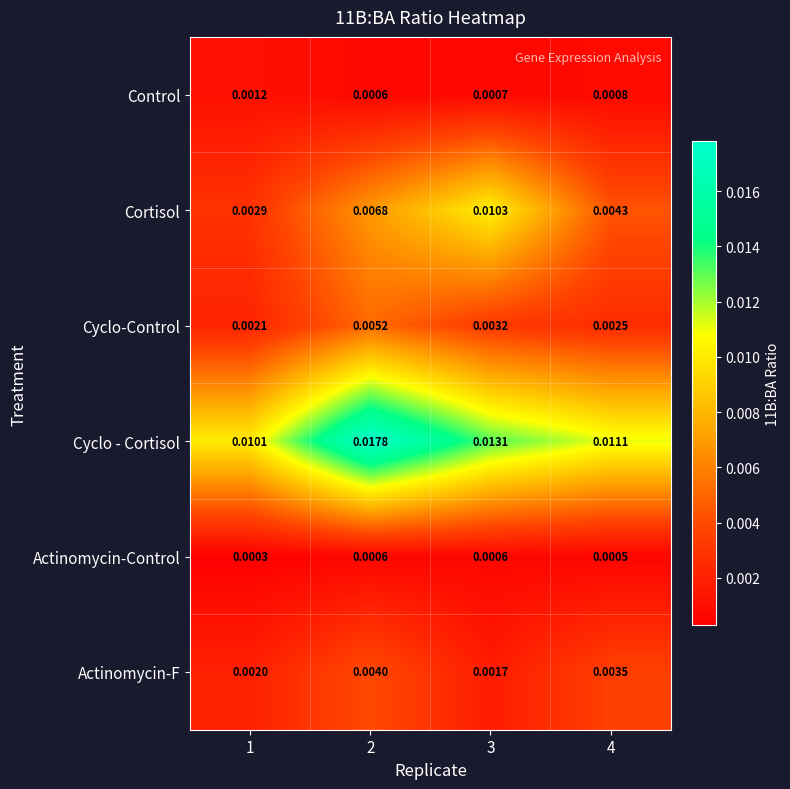

Which series has the largest range (max minus min)?

Cyclo - Cortisol